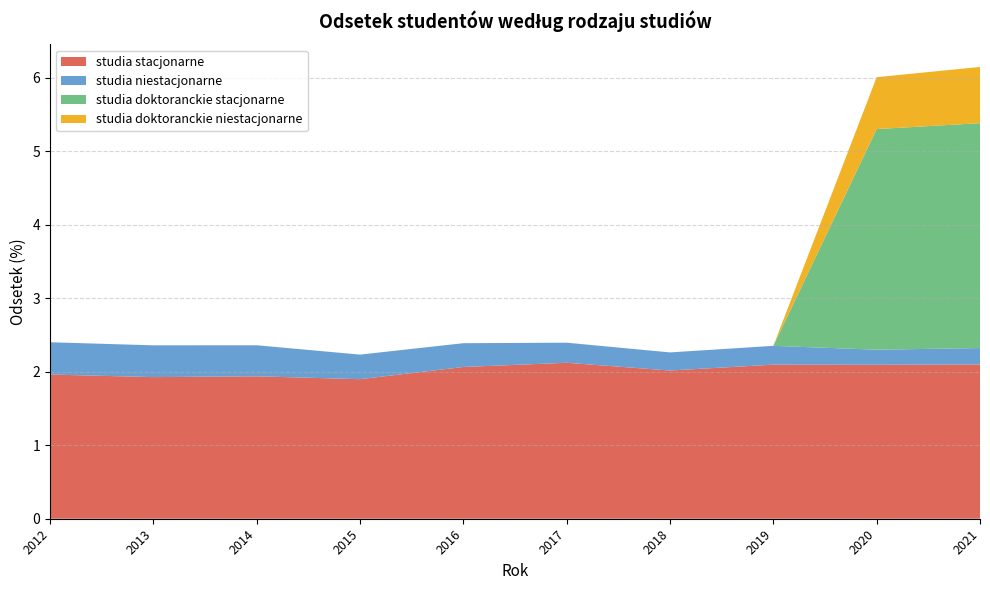

Reading left to right, list all the values displayed in this chart.

studia stacjonarne: 2.0	1.9	1.9	1.9	2.1	2.1	2.0	2.1	2.1	2.1
studia niestacjonarne: 0.4	0.4	0.4	0.3	0.3	0.3	0.2	0.3	0.2	0.2
studia doktoranckie stacjonarne: 0.0	0.0	0.0	0.0	0.0	0.0	0.0	0.0	3.0	3.1
studia doktoranckie niestacjonarne: 0.0	0.0	0.0	0.0	0.0	0.0	0.0	0.0	0.7	0.8